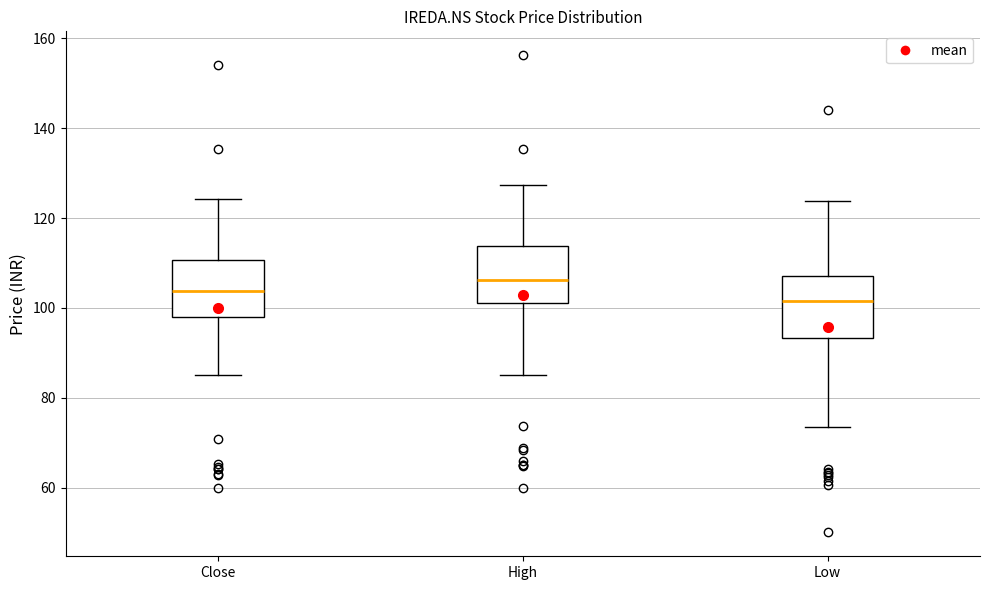

Reading left to right, transcribe this box plot: for each box, give where its median line is, the range the box spans, and where its two whiskers end, as read against the y-axis. The values are not printed on the chart, so give them approximately, as read against the axis.

Close: median 104, box 98 to 110, whiskers 86 to 124
High: median 106, box 102 to 114, whiskers 86 to 128
Low: median 102, box 94 to 108, whiskers 74 to 124